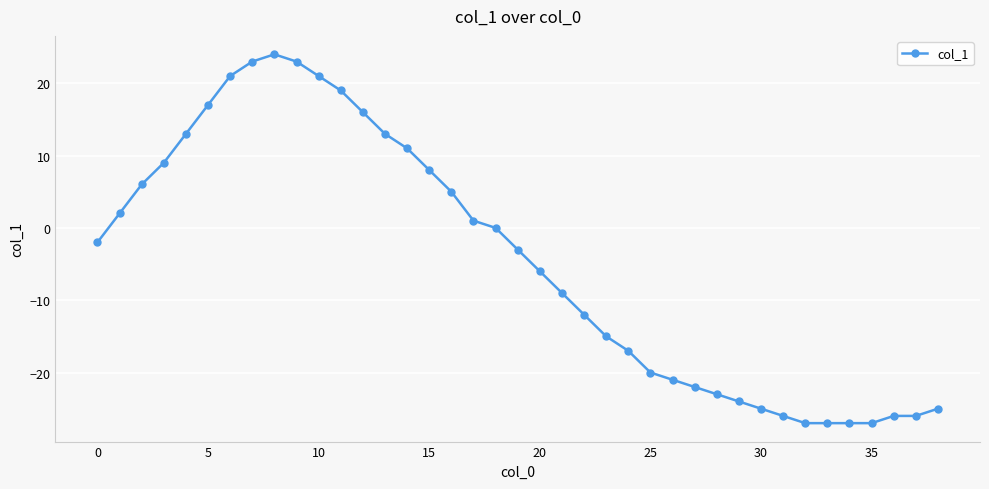

What is the average value?

-5